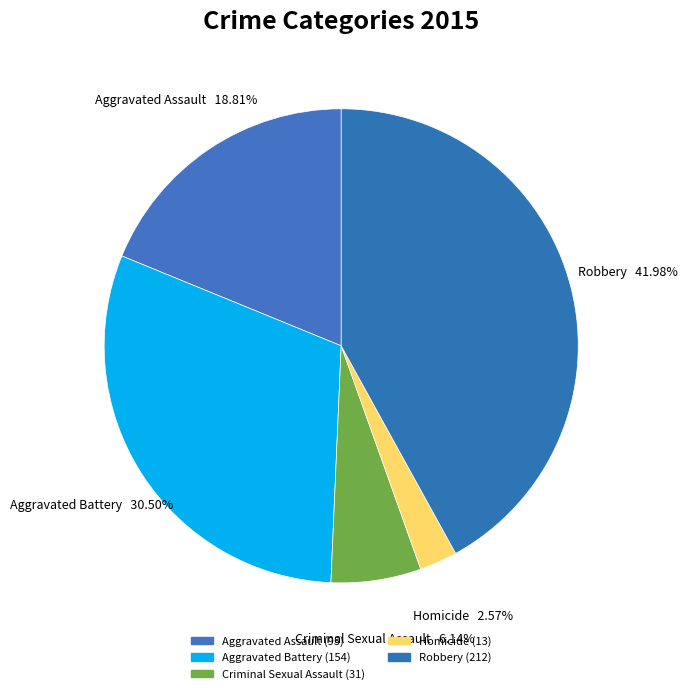

Rank the categories by value from lowest to highest.

Homicide, Criminal Sexual Assault, Aggravated Assault, Aggravated Battery, Robbery